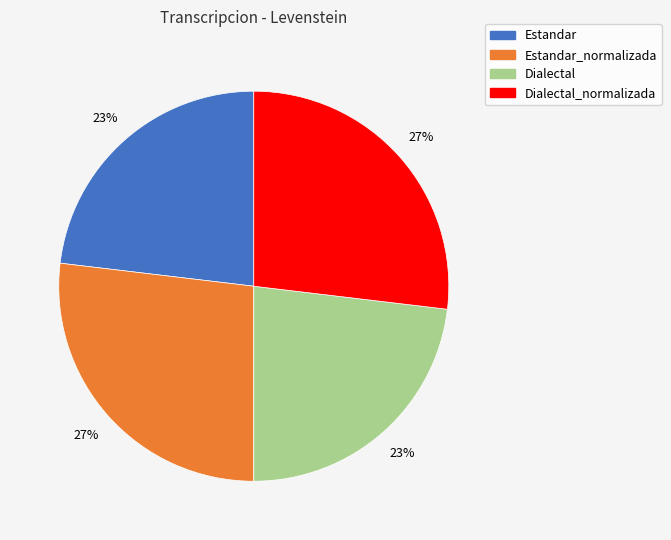

Which has a higher value, Estandar or Estandar_normalizada?

Estandar_normalizada